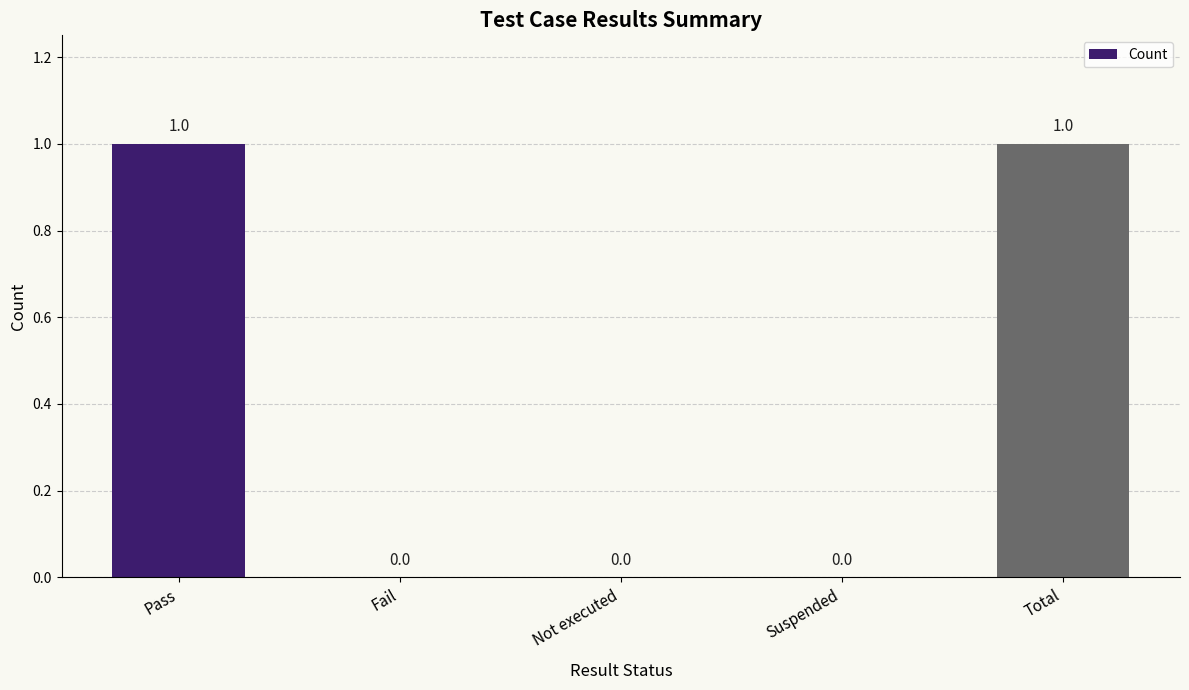

Does the chart contain stacked bars?

No